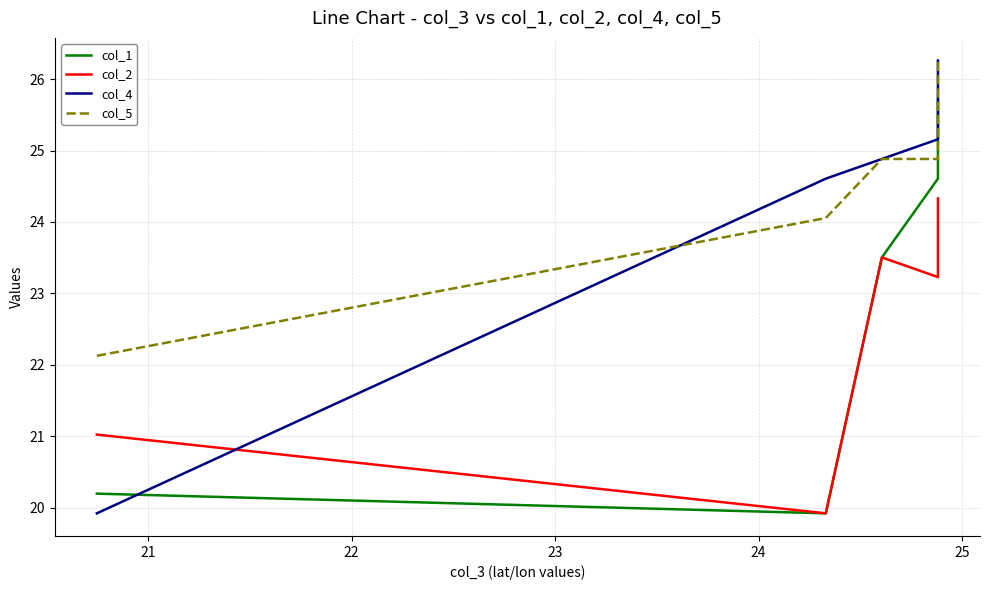

Reading right to left, extract all data points from this chart.

col_1: 25.7	24.6	23.5	19.9	20.2
col_2: 24.3	23.2	23.5	19.9	21.0
col_4: 26.3	25.2	24.9	24.6	19.9
col_5: 26.3	24.9	24.9	24.1	22.1